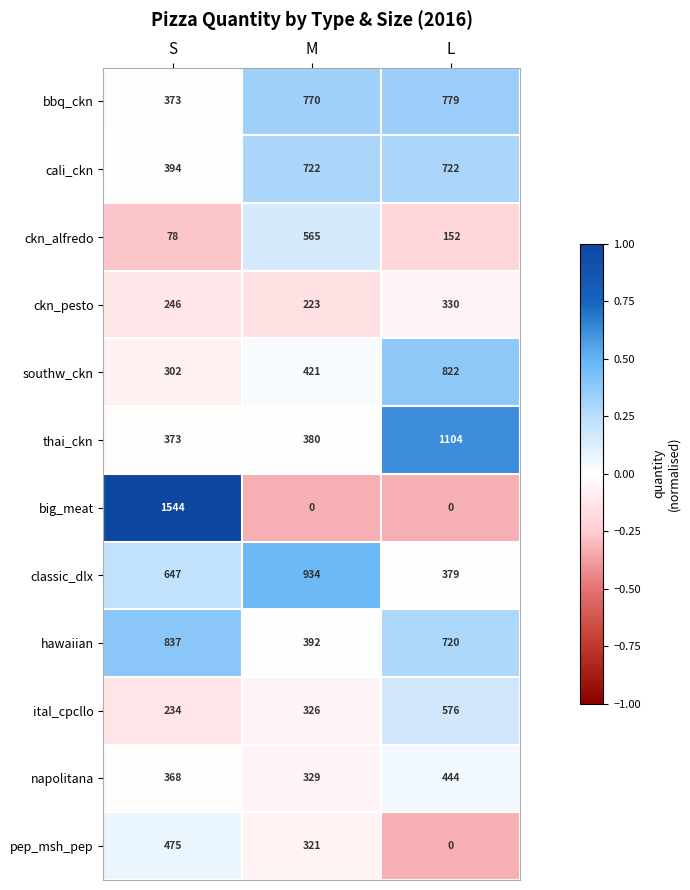

What is the average value of the napolitana series?

380